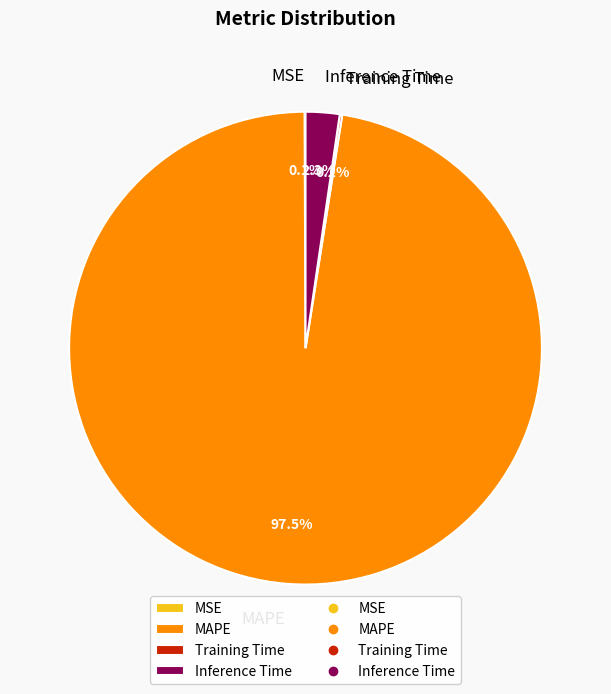

Is the sum of MAPE and Inference Time greater than half?

Yes